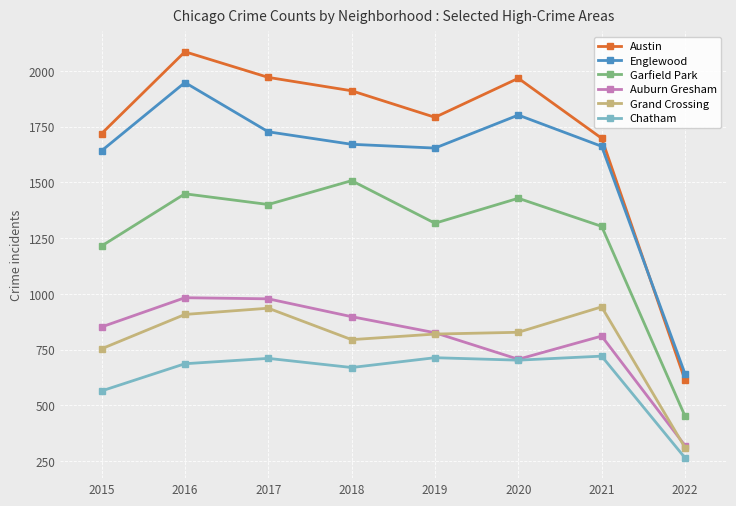

At which category is the sum across all series the highest?

2016